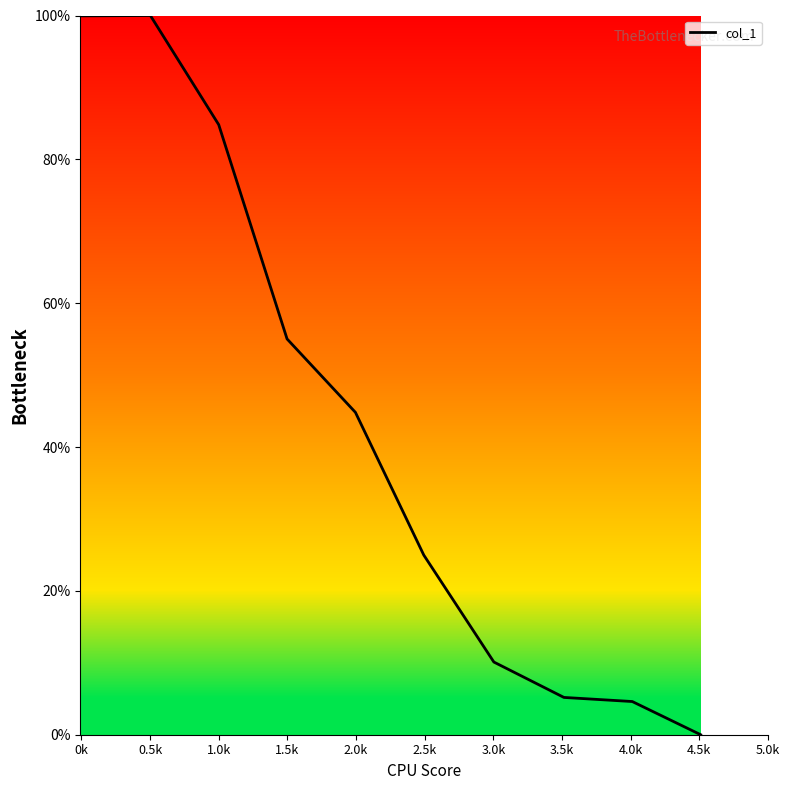

What is the difference between the maximum and minimum values?

100.0